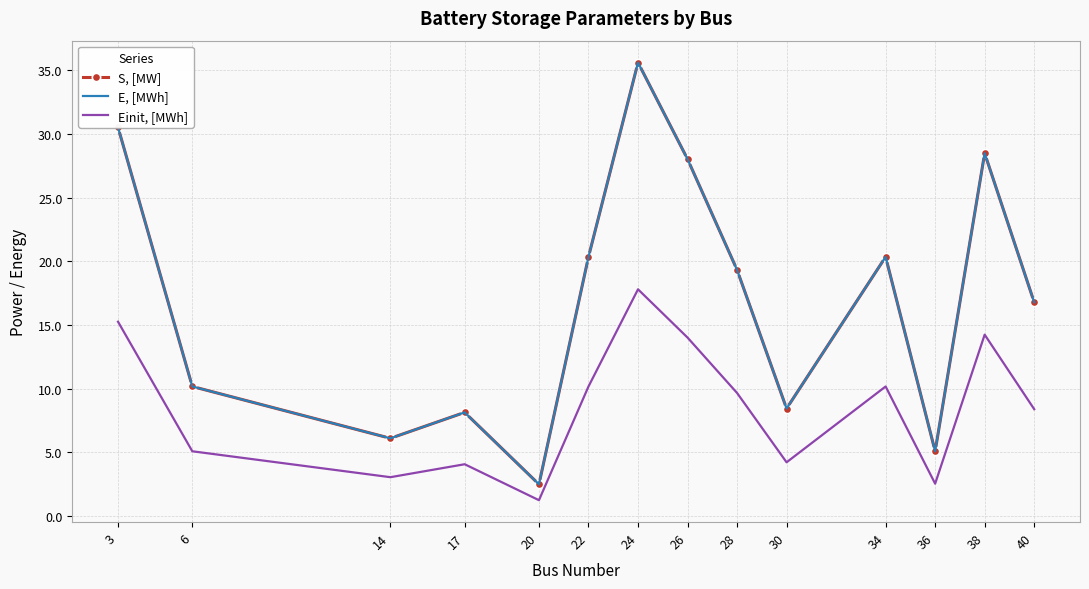

What are all the series names shown in the legend?

S, [MW], E, [MWh], Einit, [MWh]